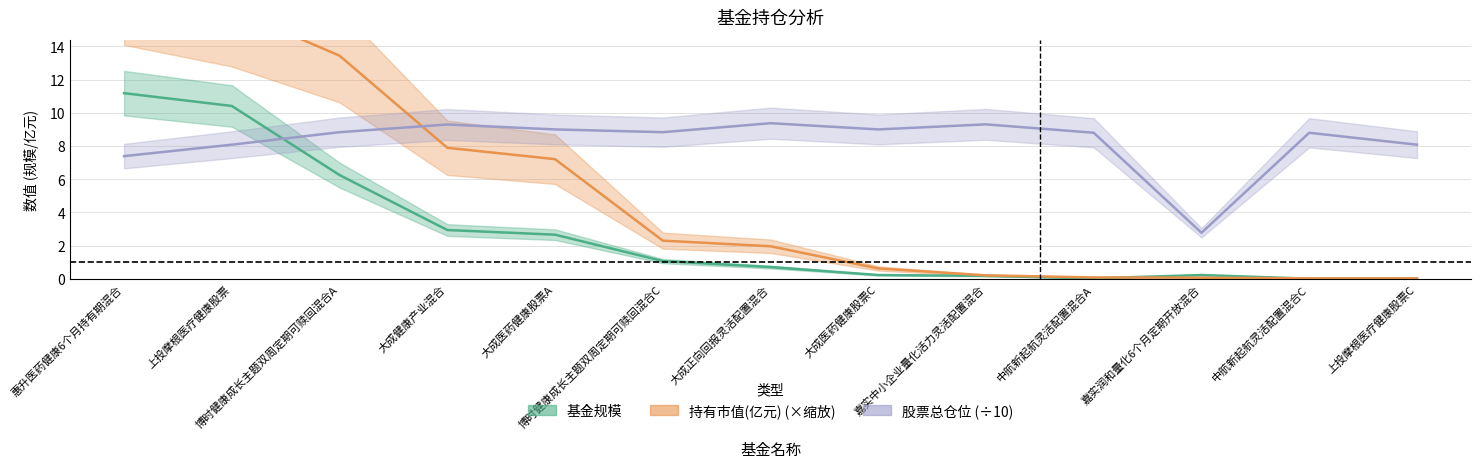

Reading left to right, extract all data points from this chart.

基金规模: 11.2	10.4	6.2	2.9	2.7	1.1	0.7	0.2	0.2	0.0	0.2	0.0	0.0
持有市值(亿元): 17.9	16.2	13.4	7.9	7.2	2.3	2.0	0.6	0.2	0.1	0.1	0.0	0.0
股票总仓位: 7.4	8.1	8.8	9.3	9.0	8.8	9.4	9.0	9.3	8.8	2.8	8.8	8.1